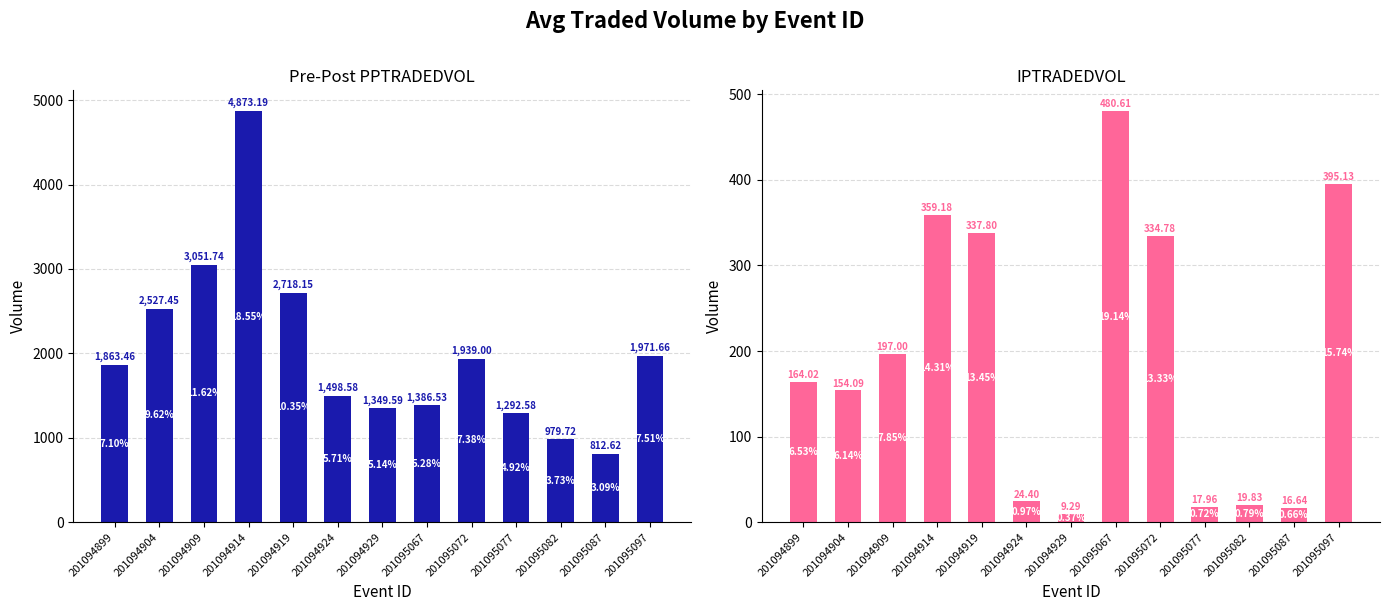

What is the difference between the Avg PPTRADEDVOL values at 201094929 and 201094899?

513.9